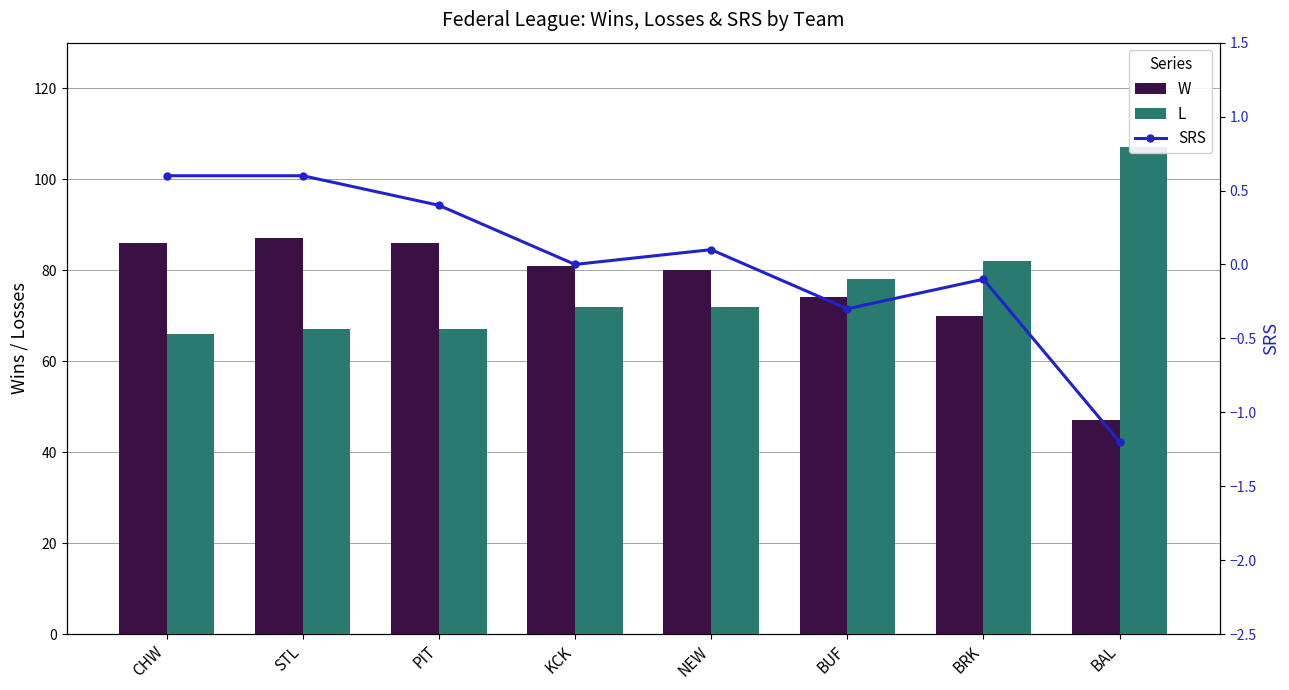

Where is SRS nearest to the value 0?

KCK